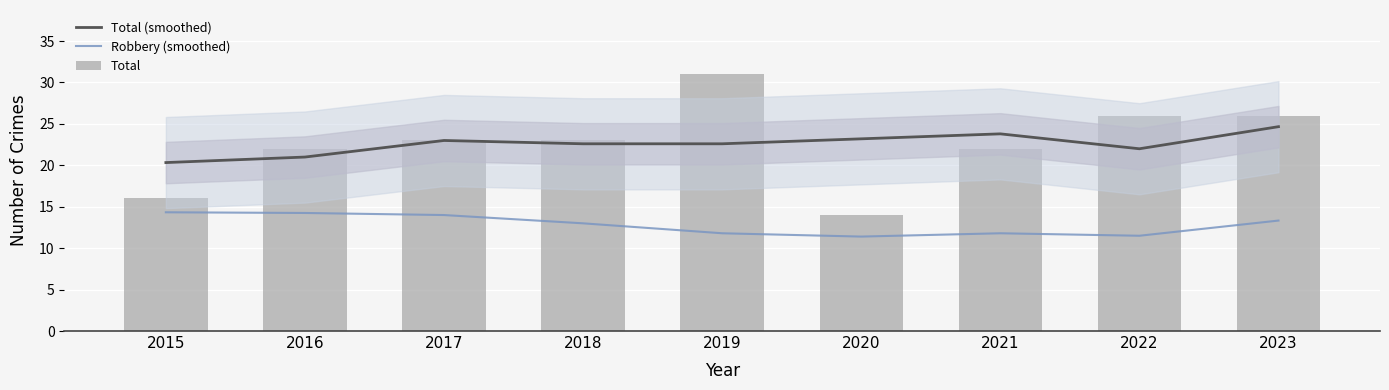

What are all the series names shown in the legend?

Total (smoothed), Robbery (smoothed), Total